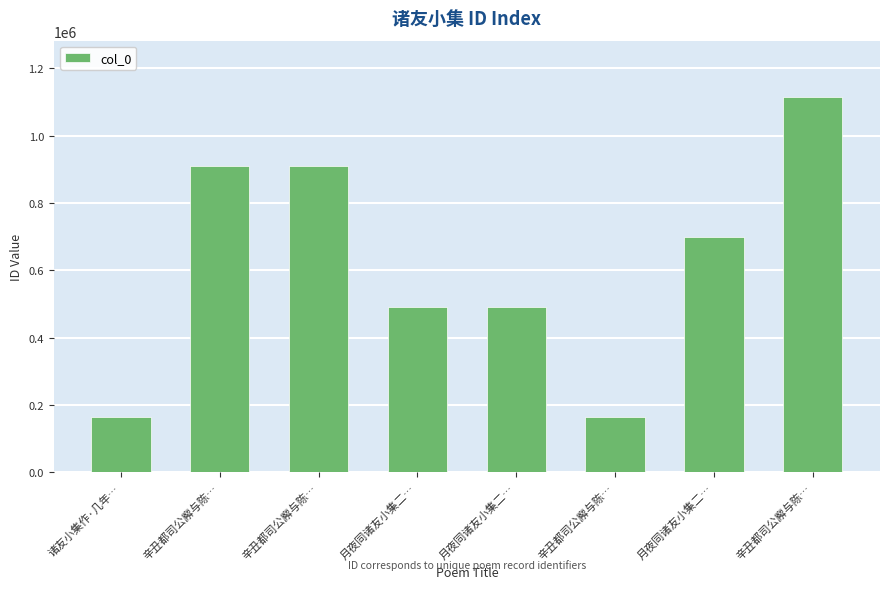

True or false: the data shows 490739 at 月夜同诸友小集二….

True